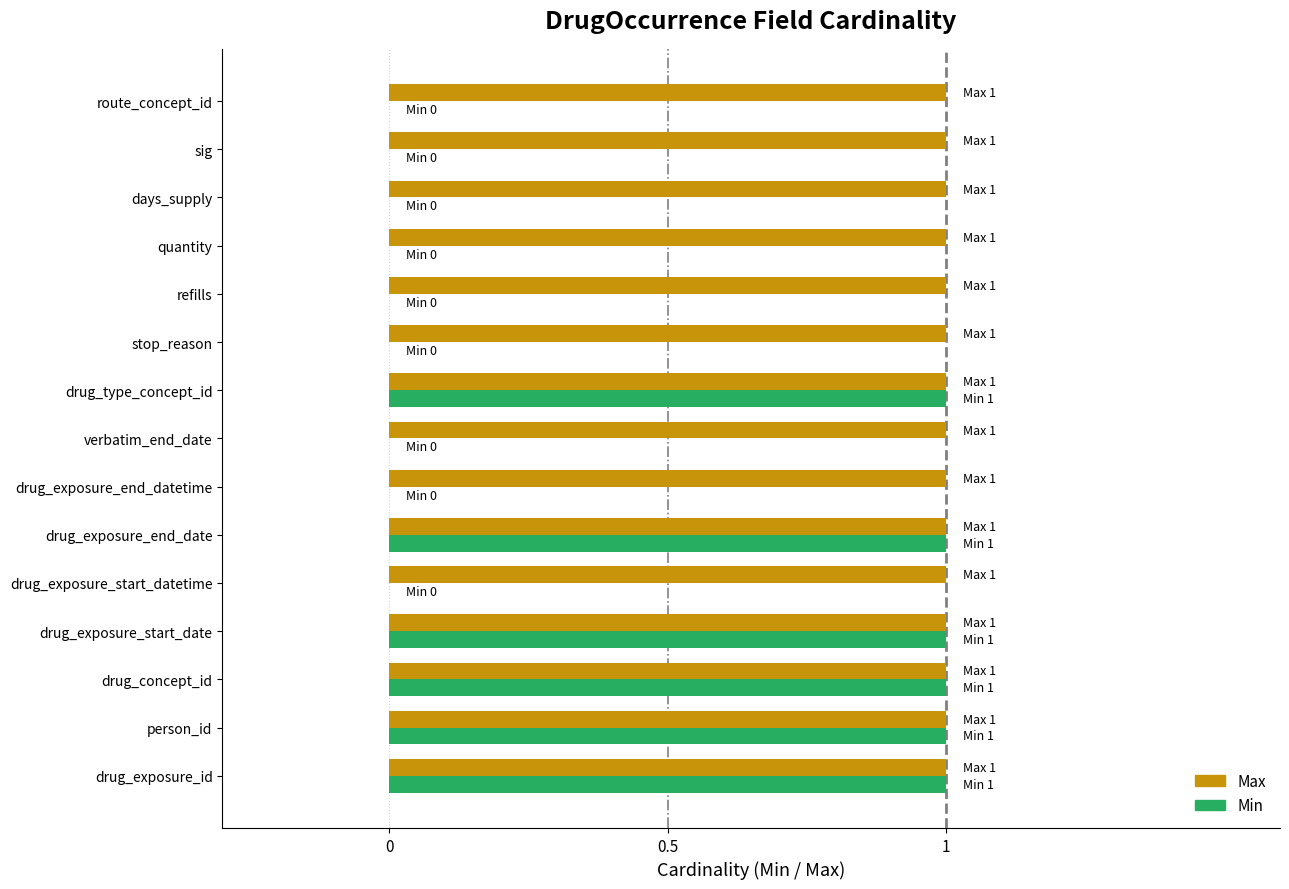

The Min series shows 1 at drug_exposure_end_date. True or false?

True